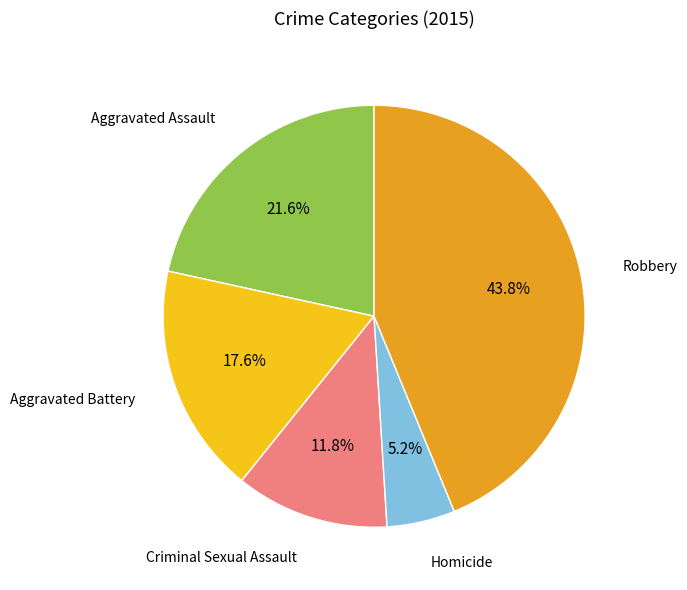

Does Robbery represent more than half of the total?

No